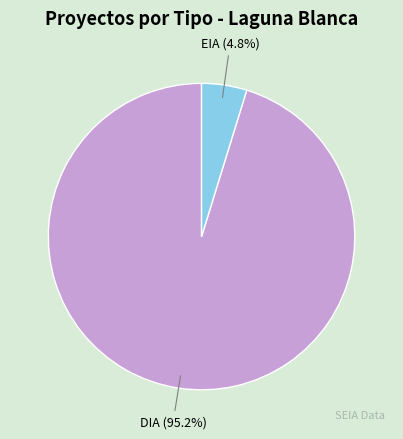

To the nearest percent, what is the average slice percentage?

50%